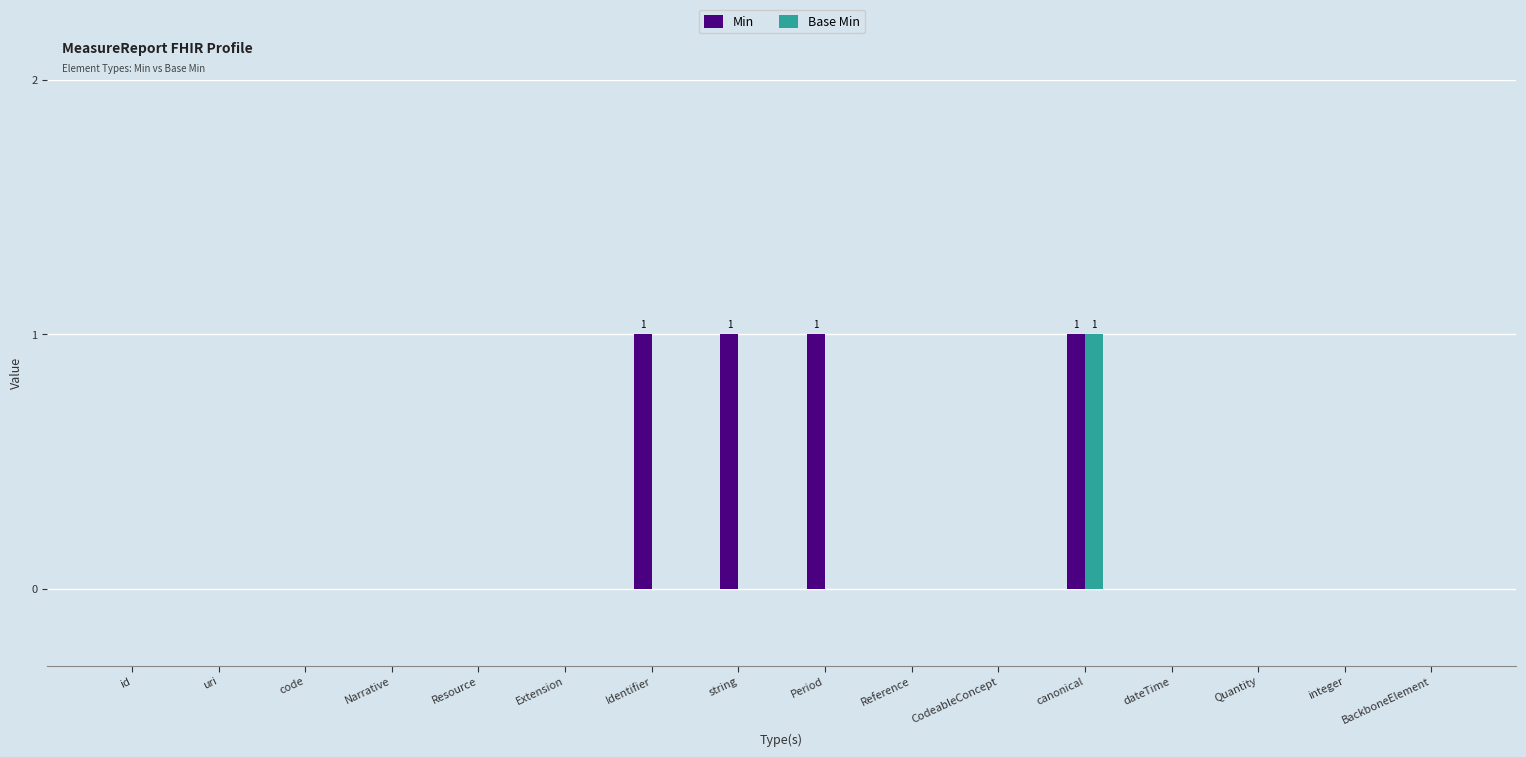

What is the sum of all Base Min values?

1